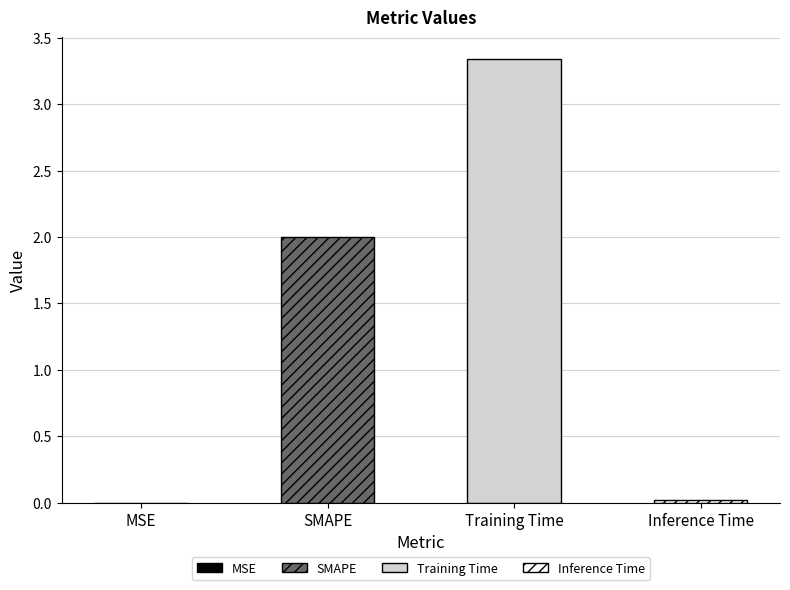

What is the sum of all values?

5.4